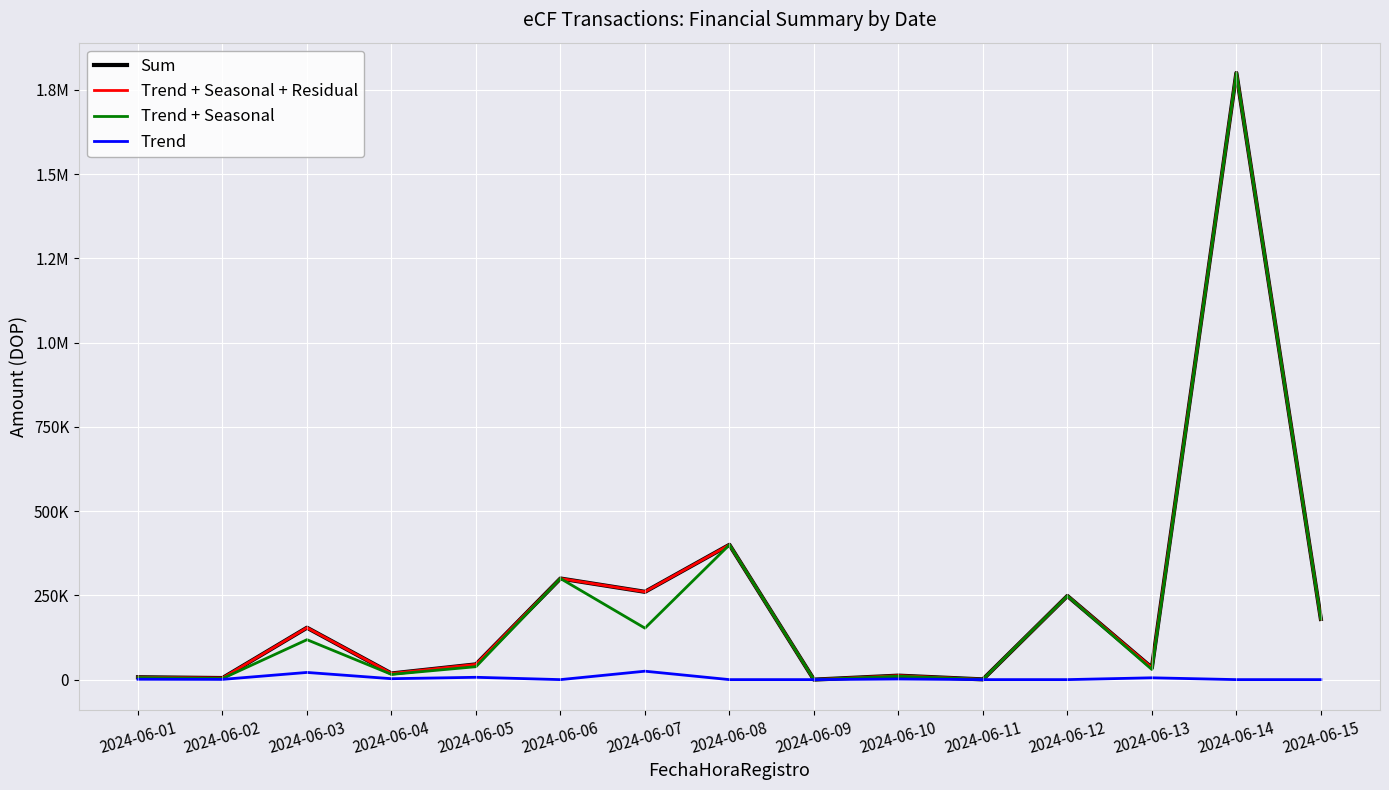

How many interior local valleys does the Trend + Seasonal series have?

6